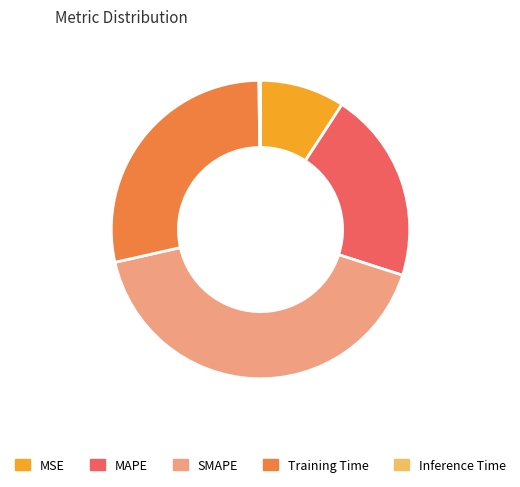

Is it true that MAPE is 14% of the pie?

False